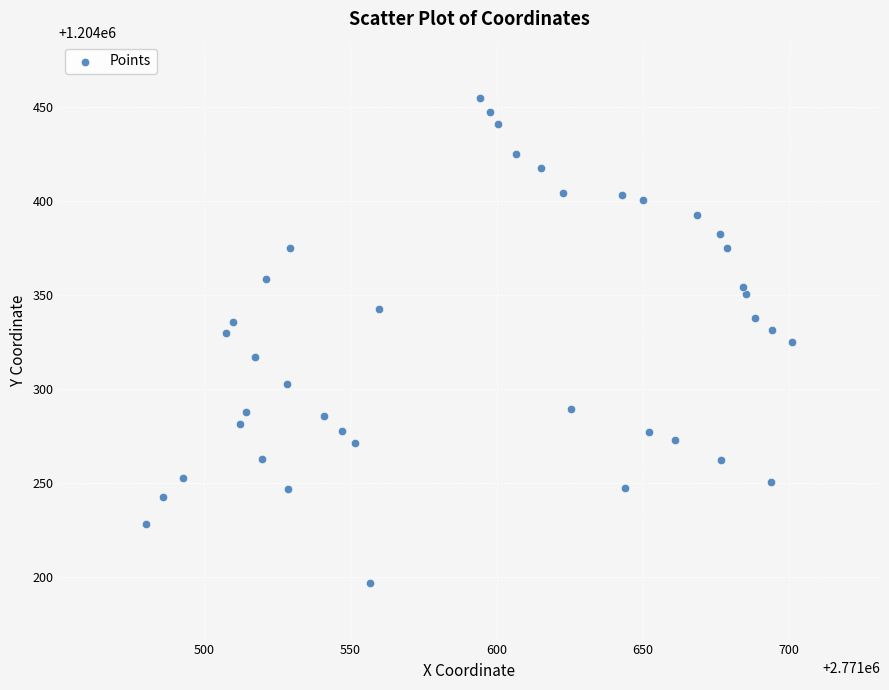

What is the range of Y values (max minus min)?

257.6